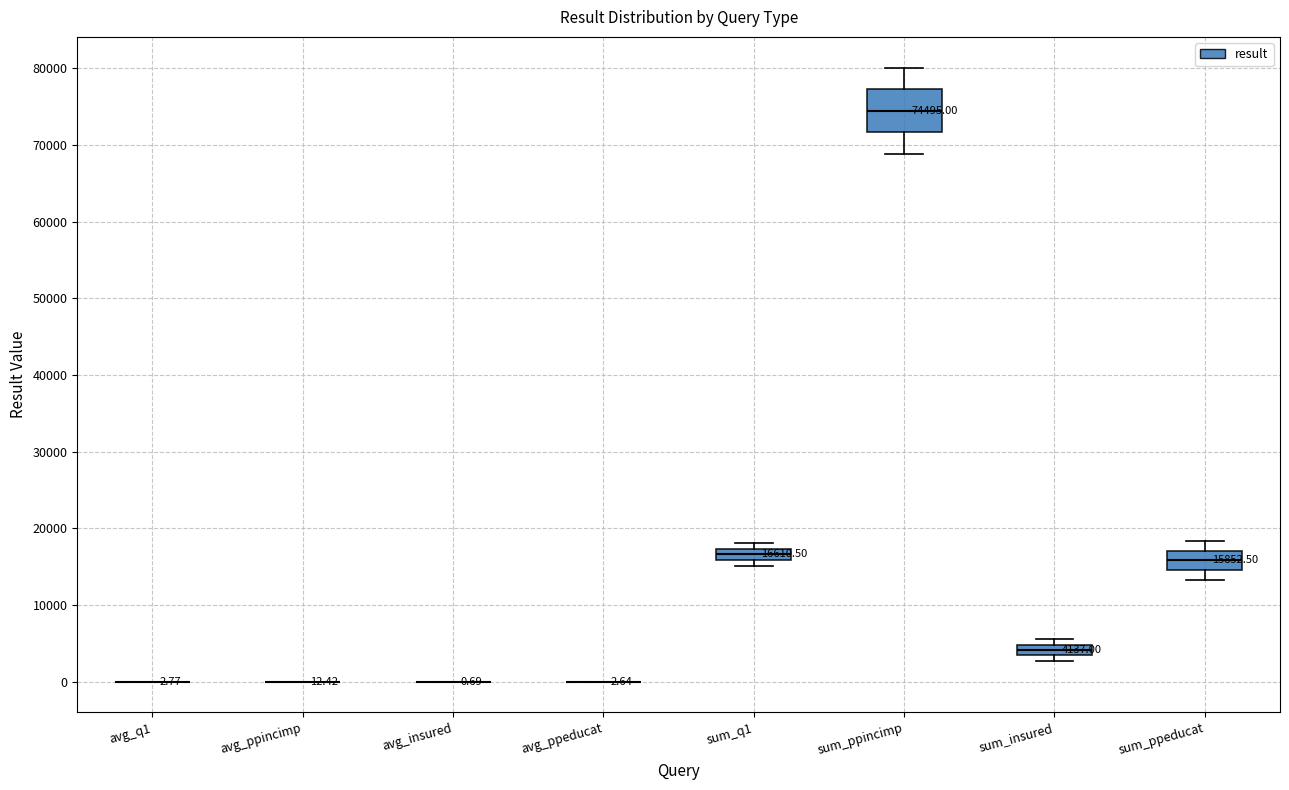

Which box is the tallest, from its lower edge to its upper edge?

sum_ppincimp